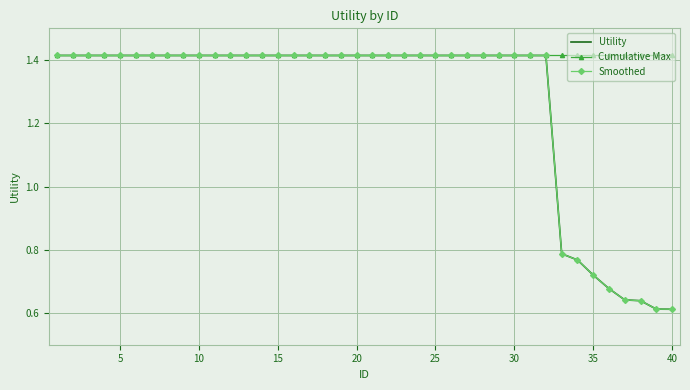

Which series has the widest spread of values?

Utility